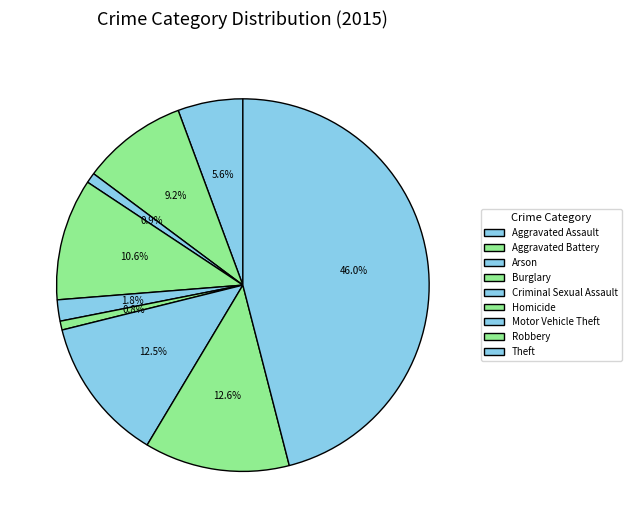

How many segments does this pie chart have?

9